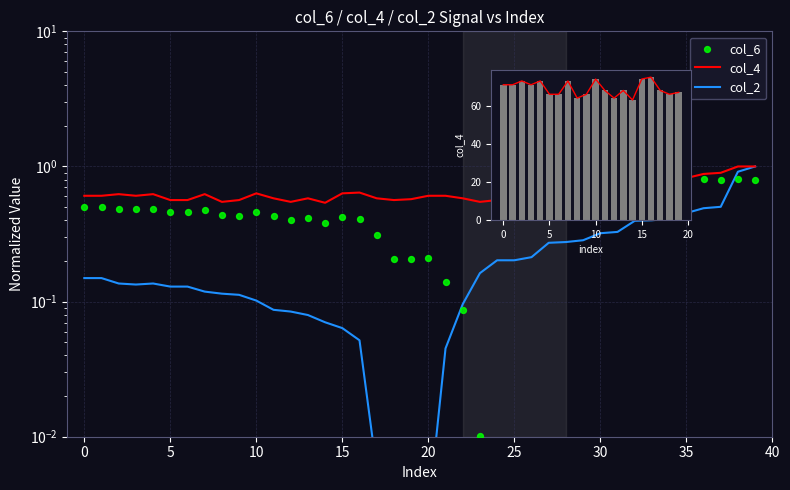

Which series contains the lowest Y value?

col_2